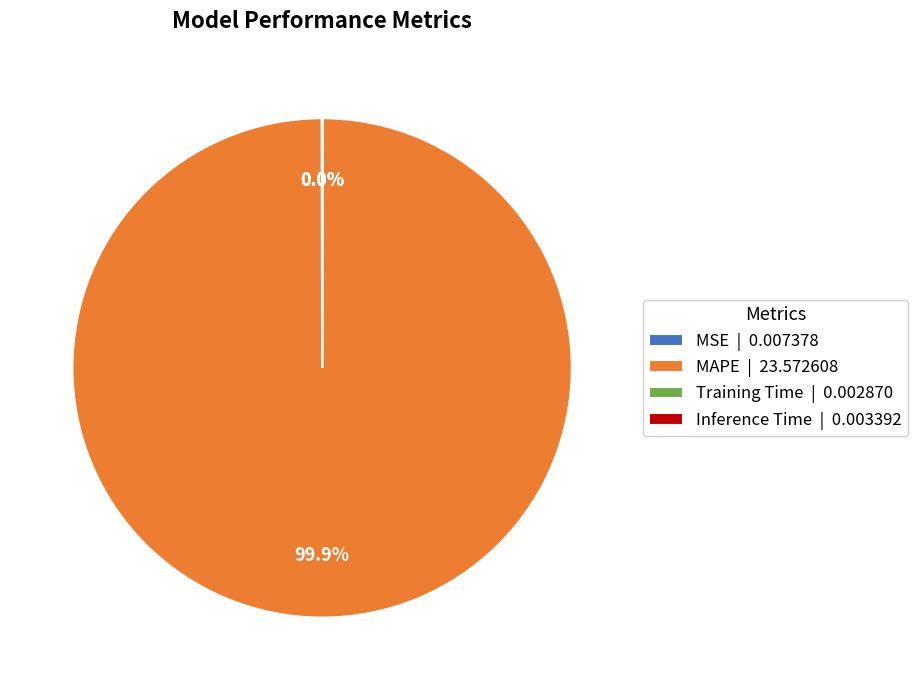

Does any single category account for the majority?

Yes